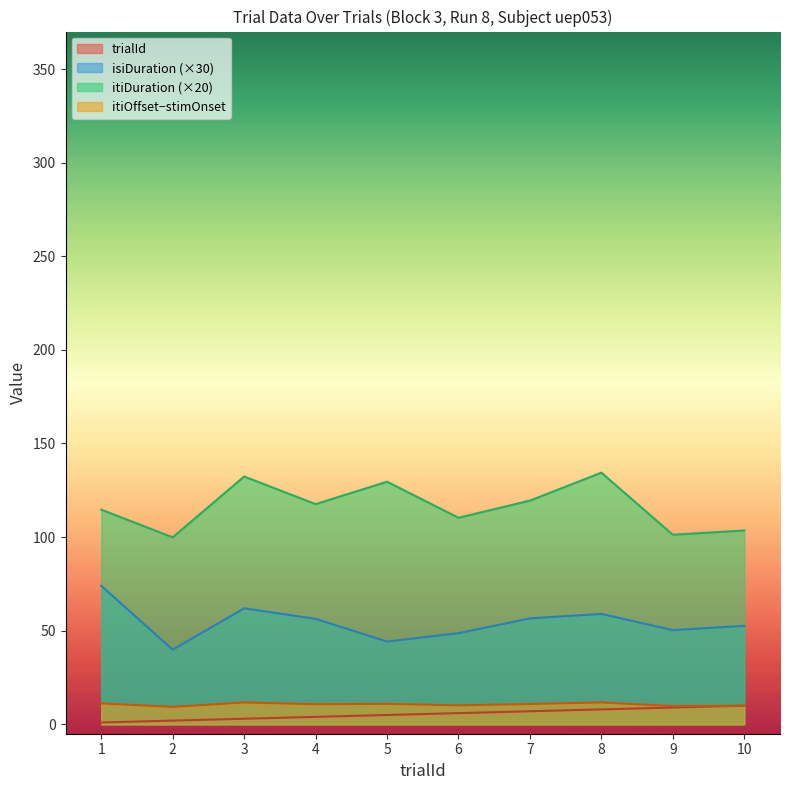

What is the difference between the maximum and minimum values in the trialId series?

9.0